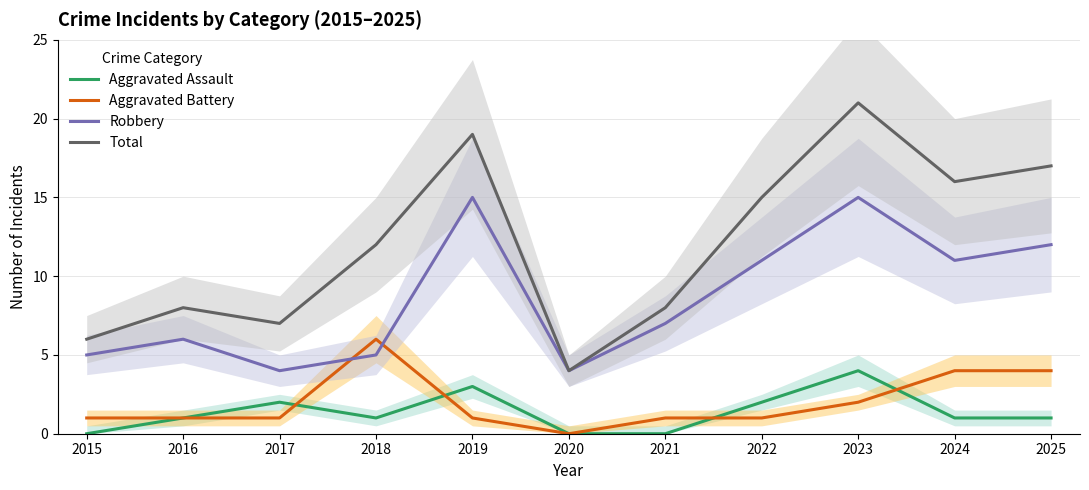

At which label does Robbery first exceed 7?

2019